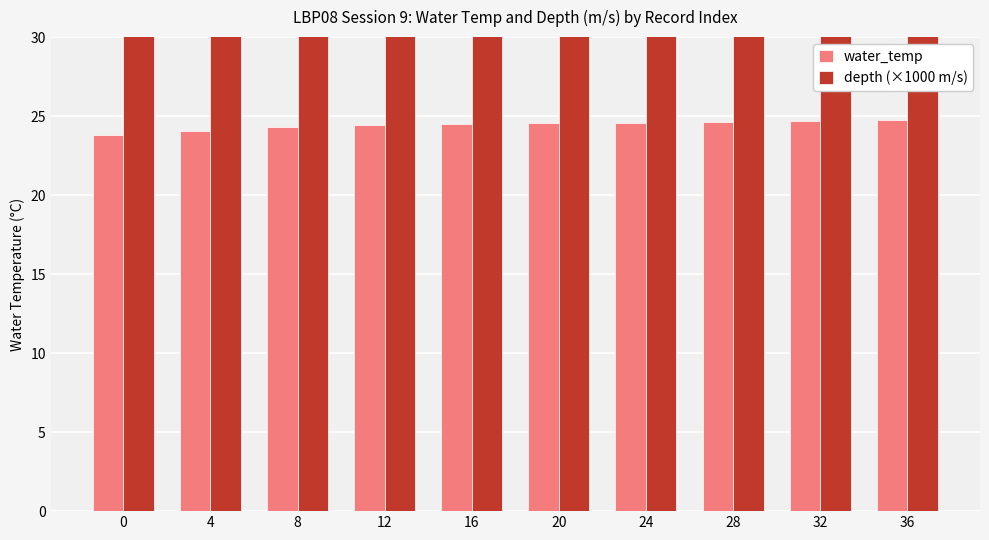

Reading left to right, transcribe all the data shown in this chart.

water_temp: 0=23.8	4=24.1	8=24.3	12=24.4	16=24.5	20=24.5	24=24.6	28=24.6	32=24.7	36=24.8
depth (×1000 m/s): 0=73.3	4=66.4	8=74.3	12=73.3	16=72.3	20=75.3	24=78.3	28=74.3	32=80.3	36=77.3